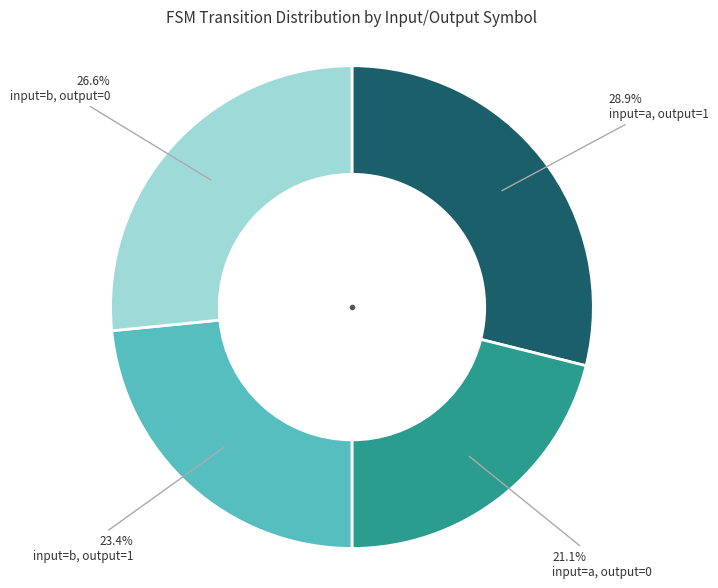

Does any single category account for the majority?

No